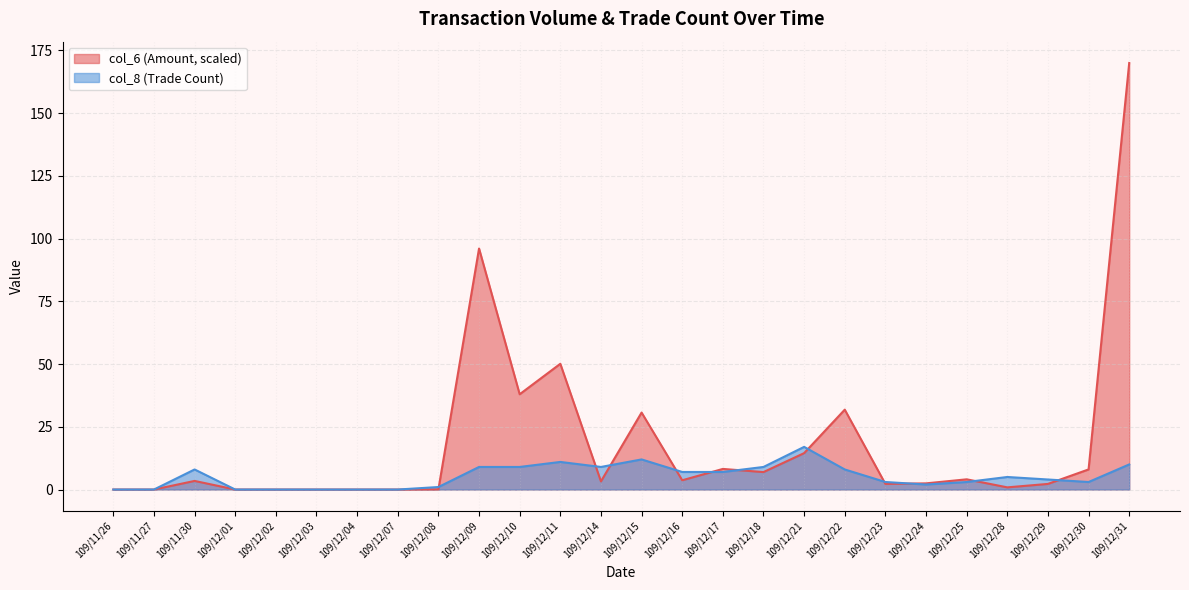

At which label is col_6 closest to 85?

109/12/09